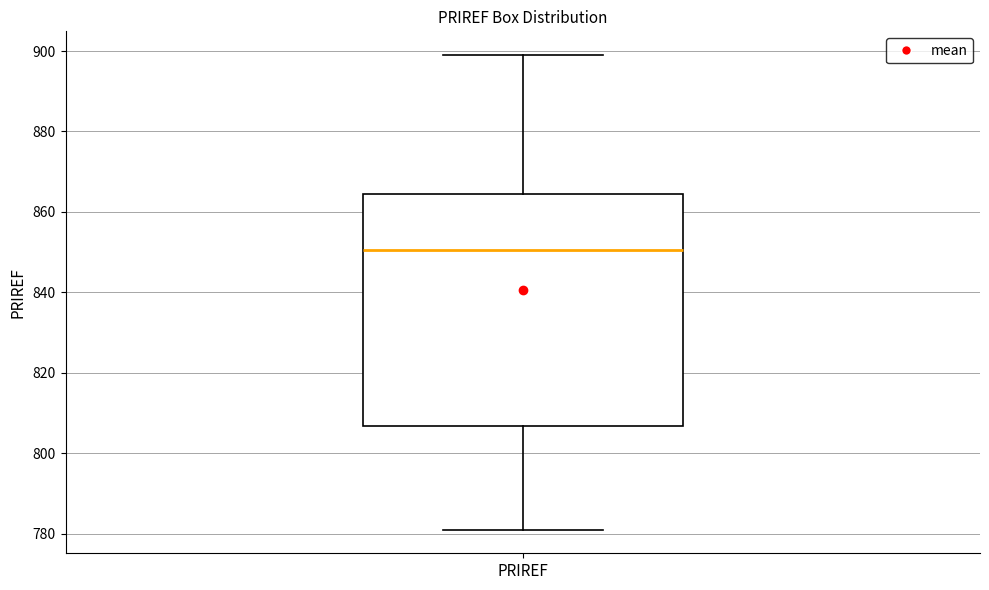

Where is the upper edge of the box for PRIREF on the y-axis? The values are not printed on the chart, so give them approximately, as read against the axis.

864